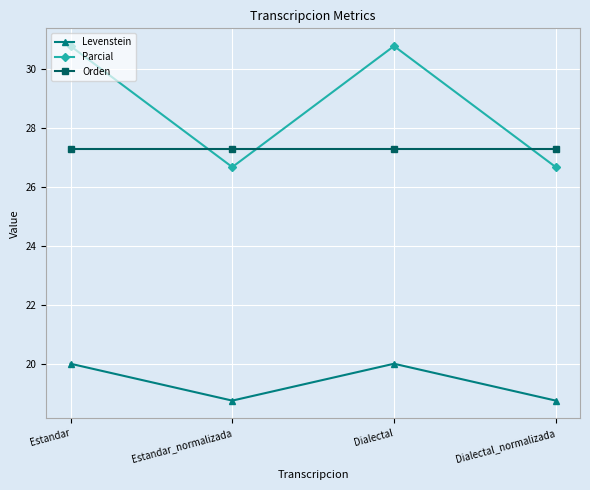

Is the value of Levenstein at Estandar_normalizada greater than the value of Orden at Estandar_normalizada?

No